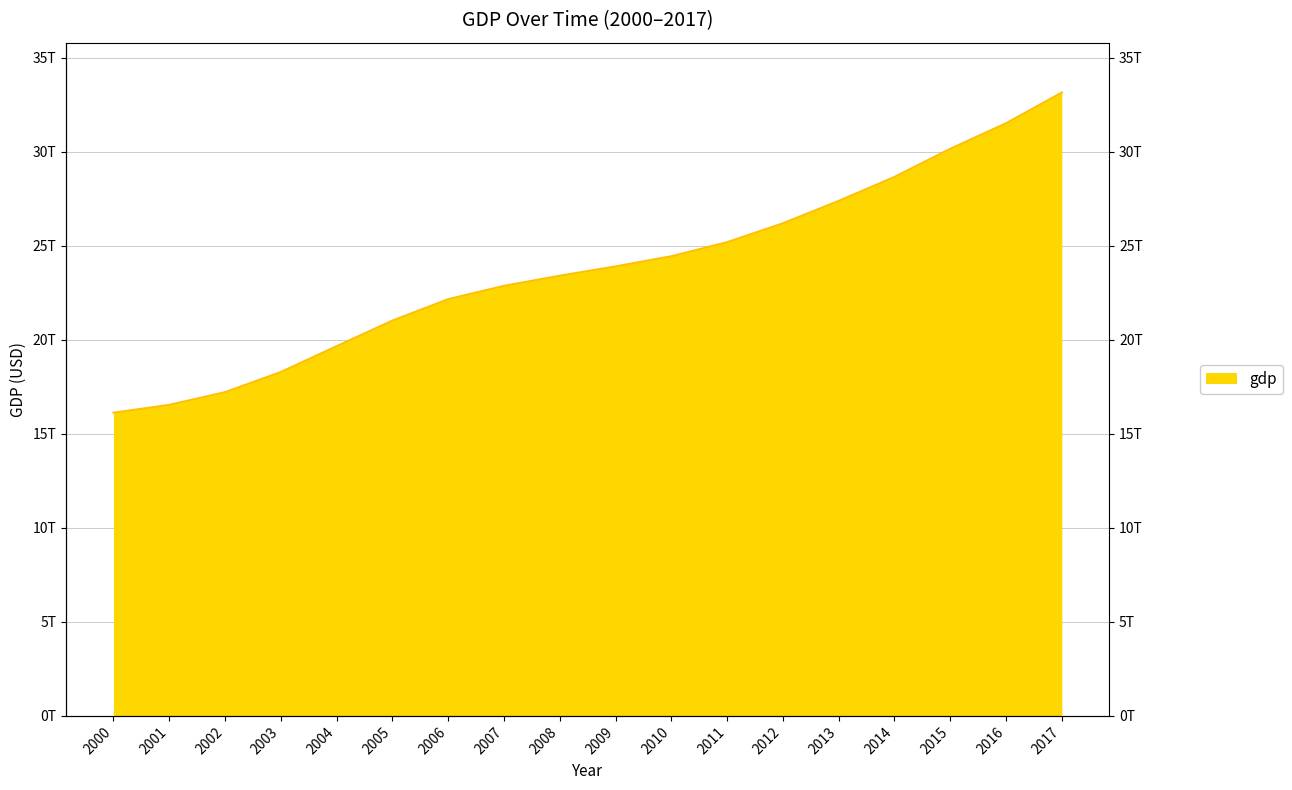

List the labels in order of value, smallest first.

2000, 2001, 2002, 2003, 2004, 2005, 2006, 2007, 2008, 2009, 2010, 2011, 2012, 2013, 2014, 2015, 2016, 2017